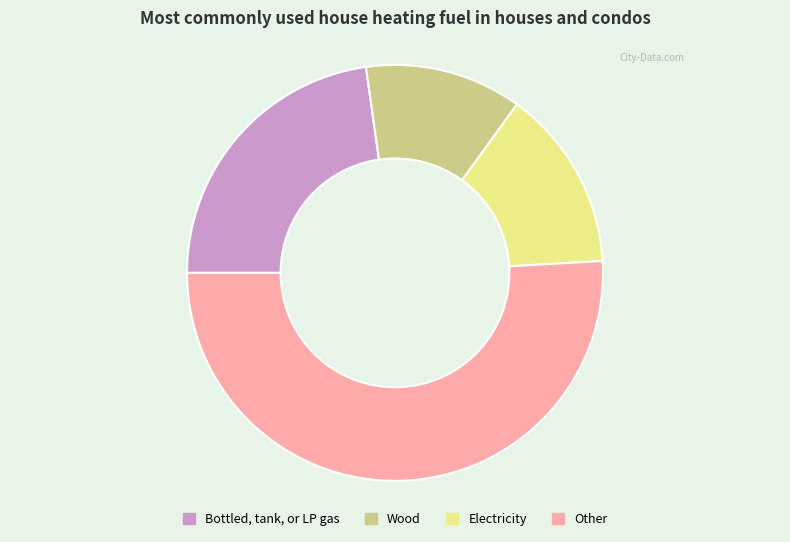

Which slice represents more than half of the pie?

Other